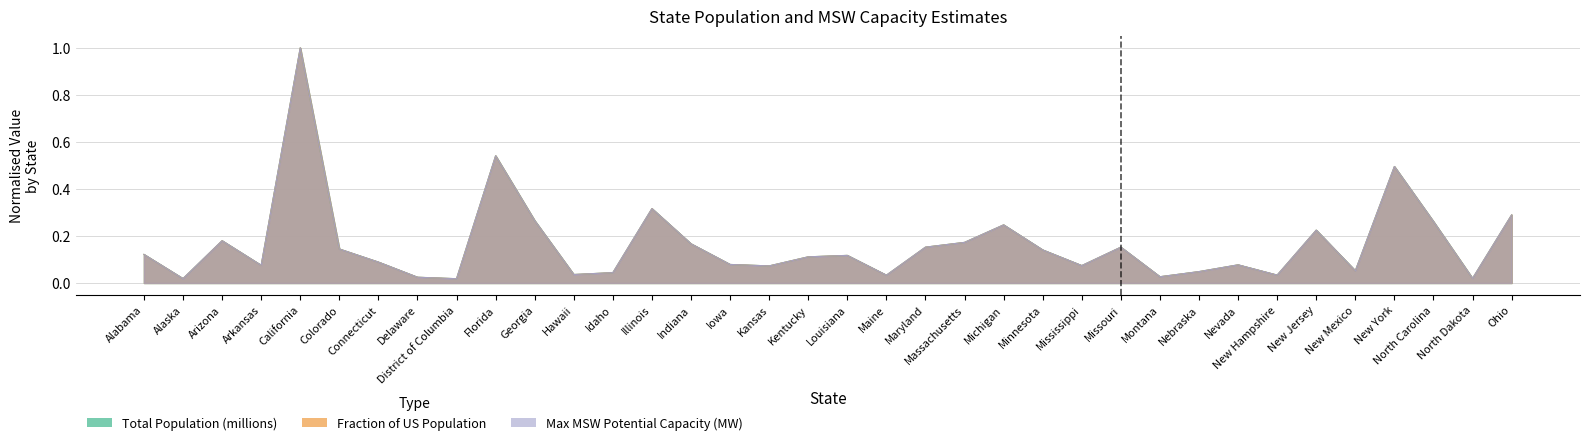

List the series in order of their peak value, lowest first.

Total Population (millions), Fraction of US Population, Max MSW Potential Capacity (MW)